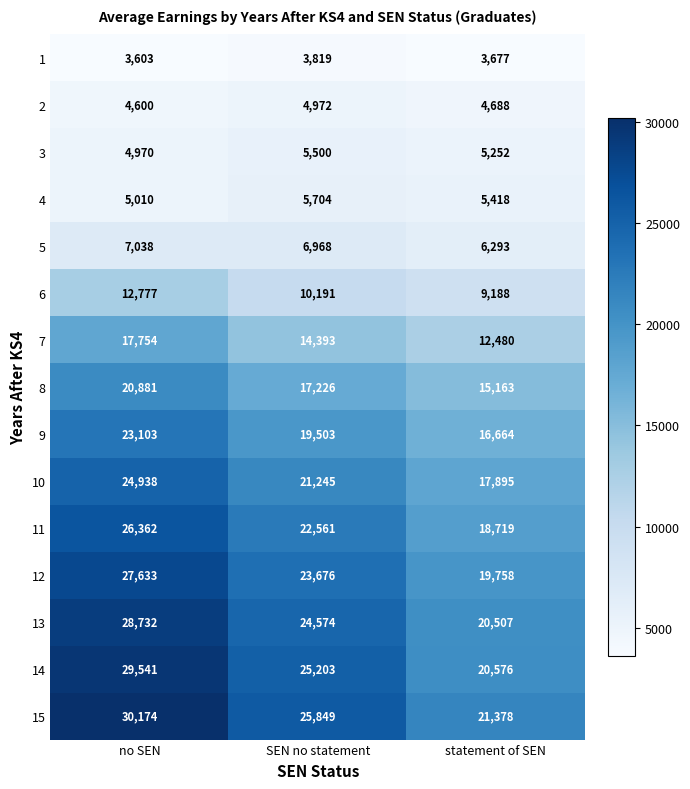

How many distinct data groups are displayed?

15